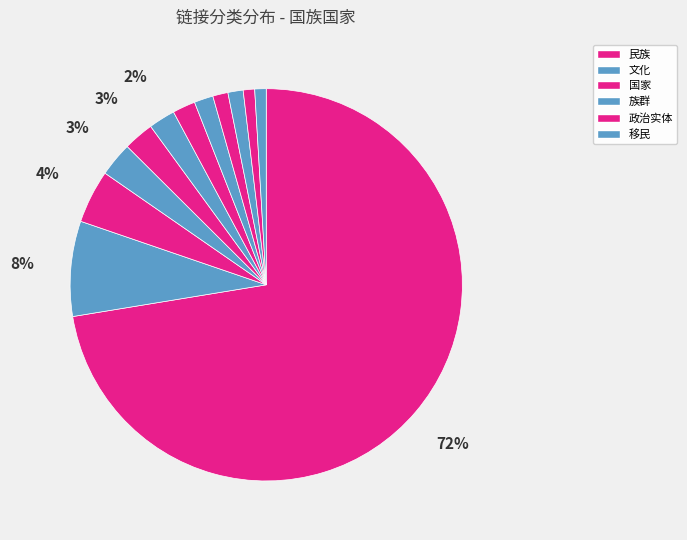

To the nearest percent, what is the average slice percentage?

8%